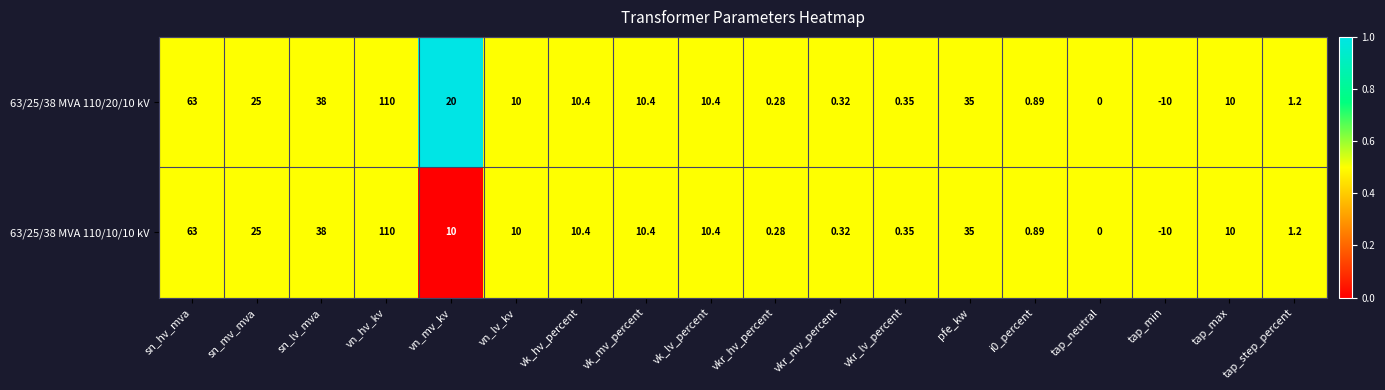

At which category does the chart reach its peak across all series?

vn_hv_kv